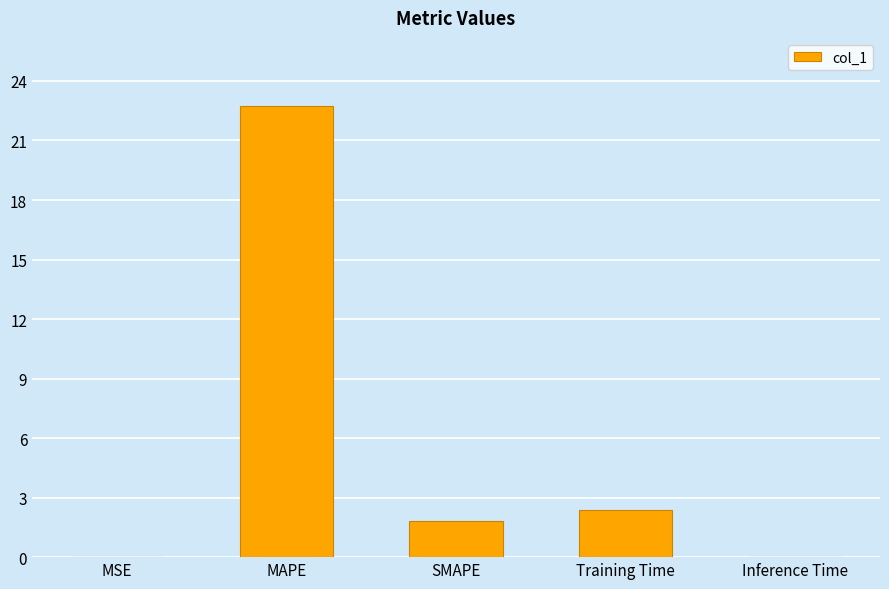

The chart shows a value of 5.7 at MAPE. True or false?

False